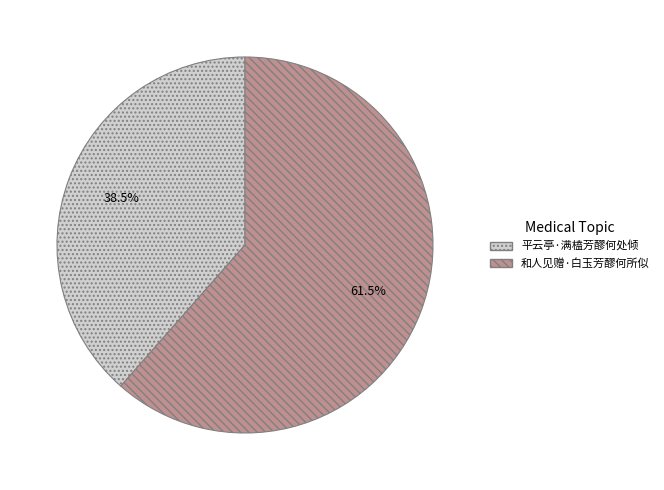

How many segments does this pie chart have?

2